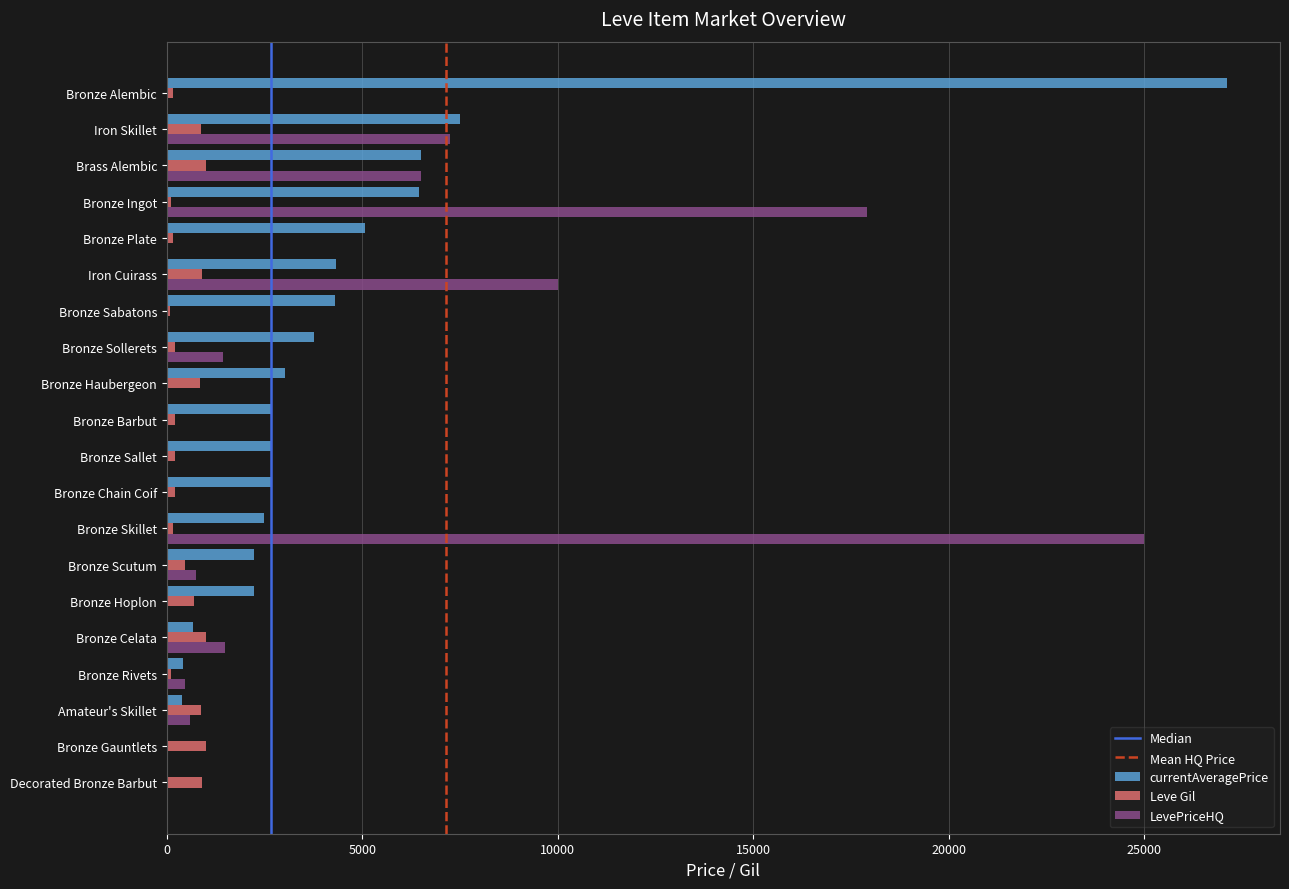

What is the maximum value shown in the chart?

27125.0